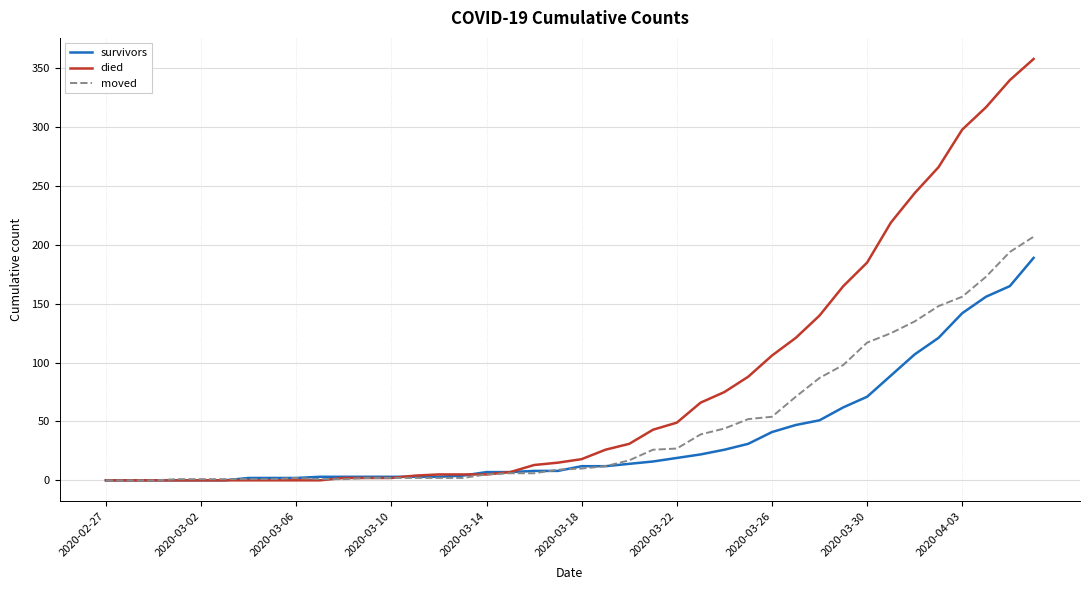

Which series has the largest range (max minus min)?

died